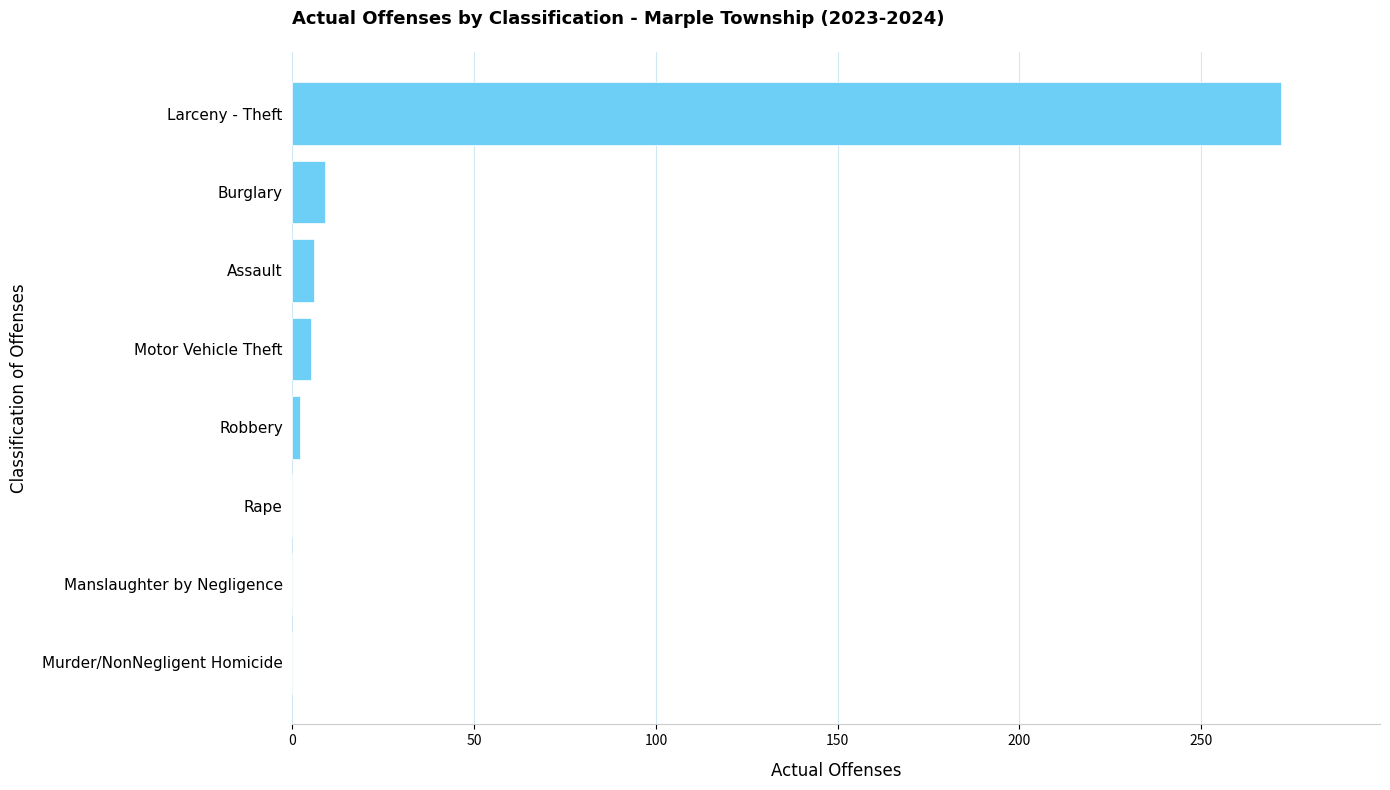

How many distinct data groups are displayed?

1